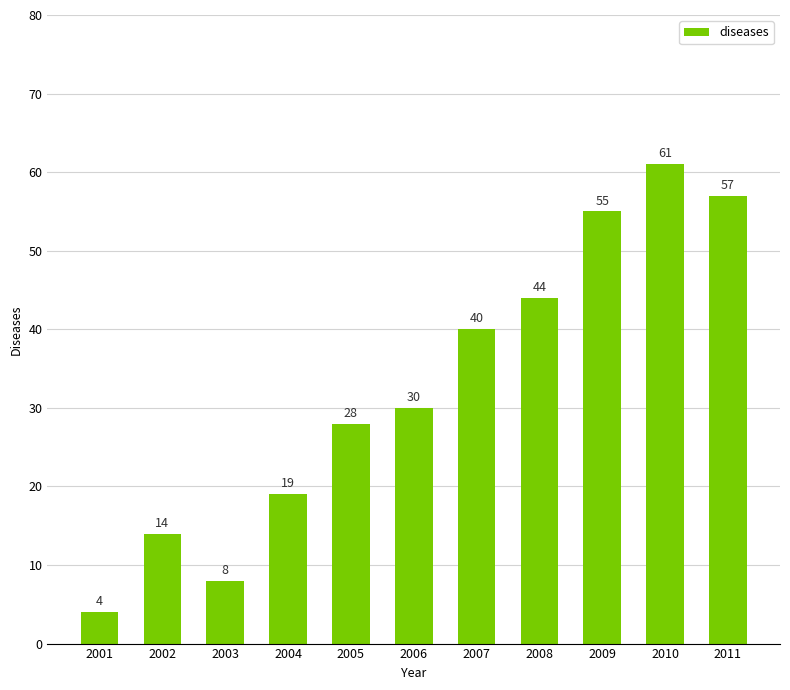

Reading left to right, list all the values displayed in this chart.

2001=4	2002=14	2003=8	2004=19	2005=28	2006=30	2007=40	2008=44	2009=55	2010=61	2011=57